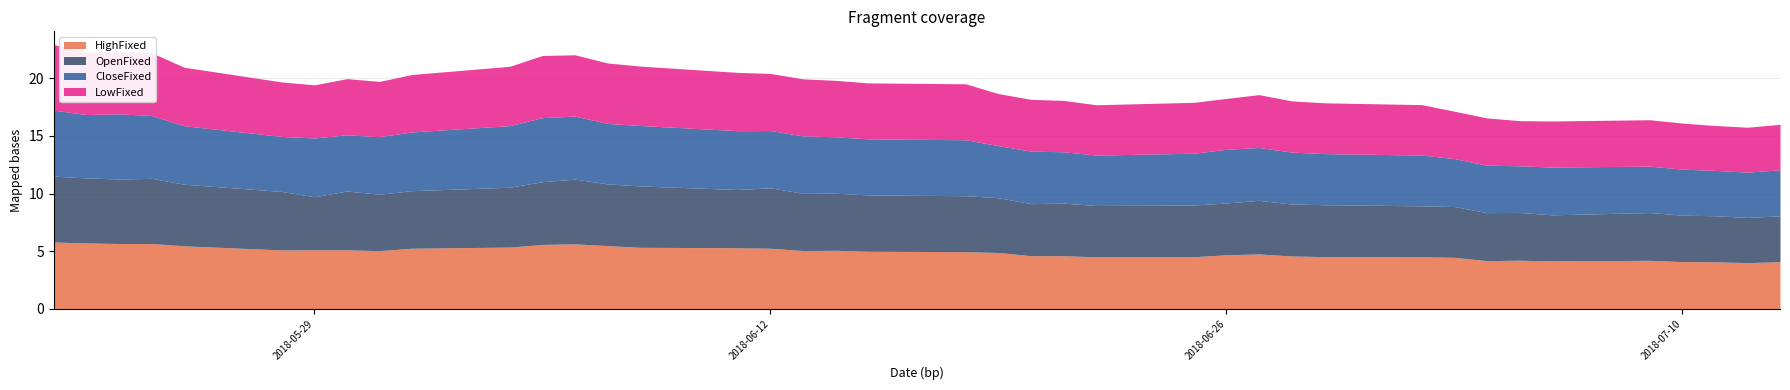

How many data points in OpenFixed are less than 4?

2